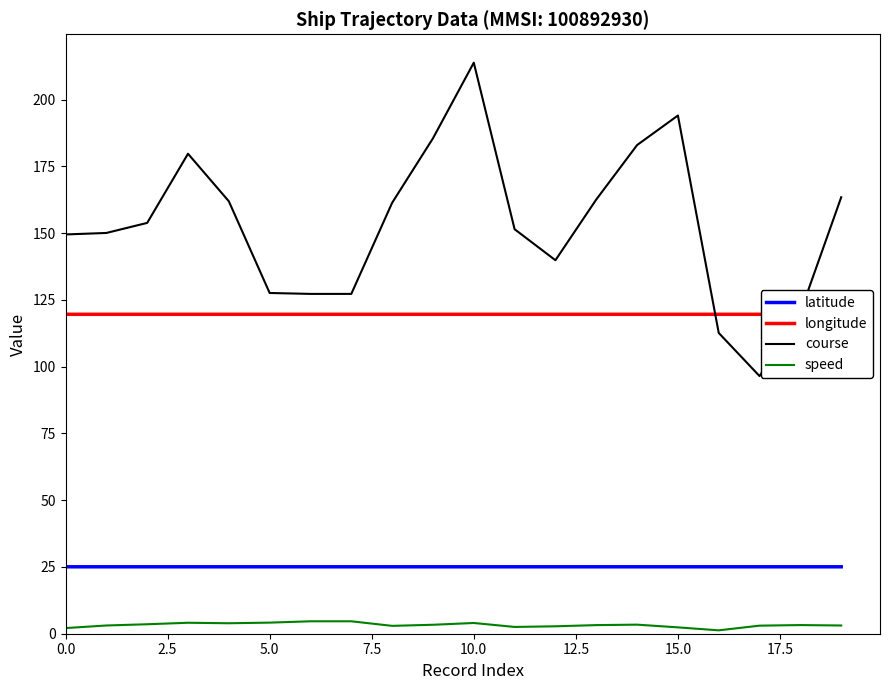

At how many categories does at least one series exceed 141?

13